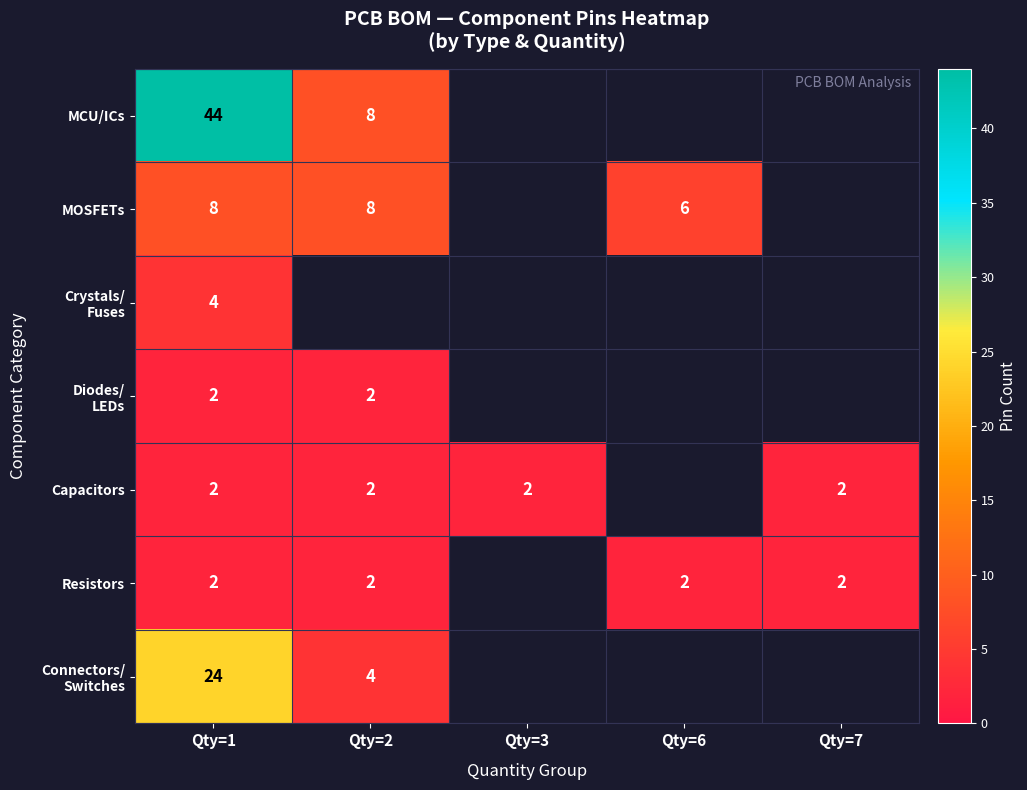

Is the value of Capacitors at Qty=7 greater than the value of MCU/ICs at Qty=2?

No